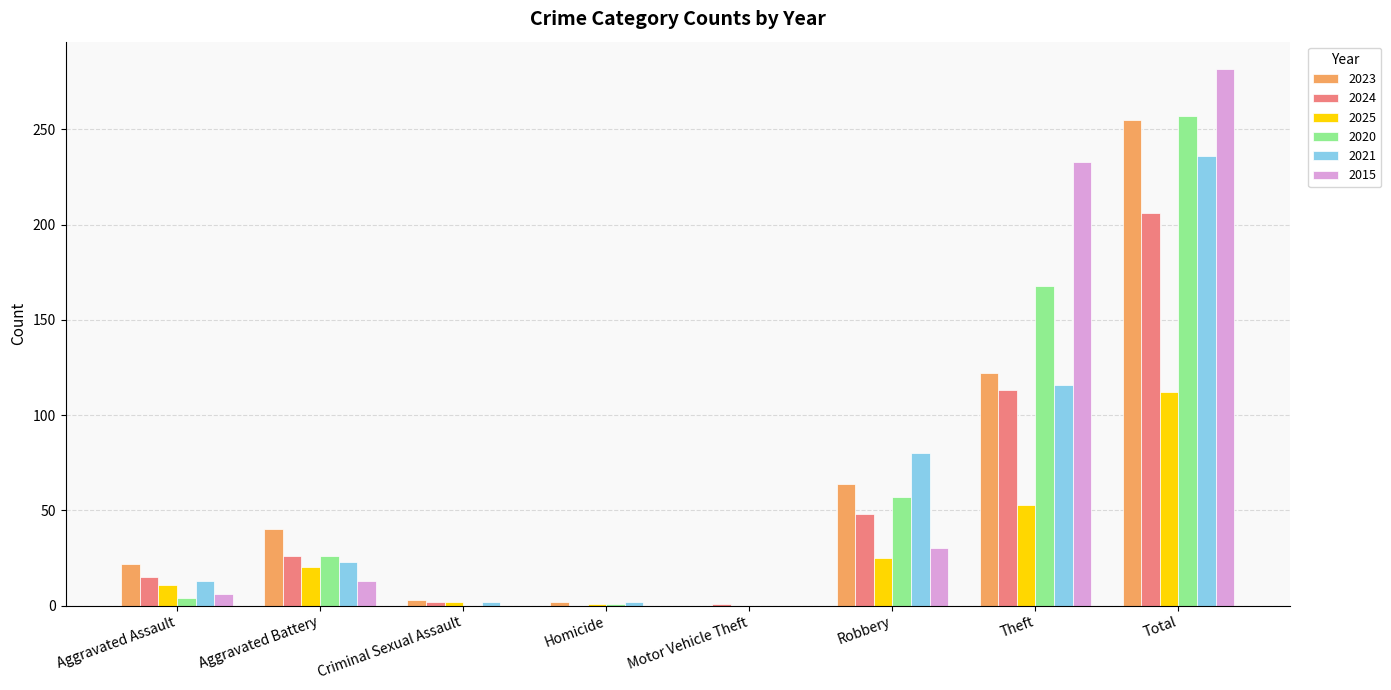

At which label is 2015 closest to 141?

Theft